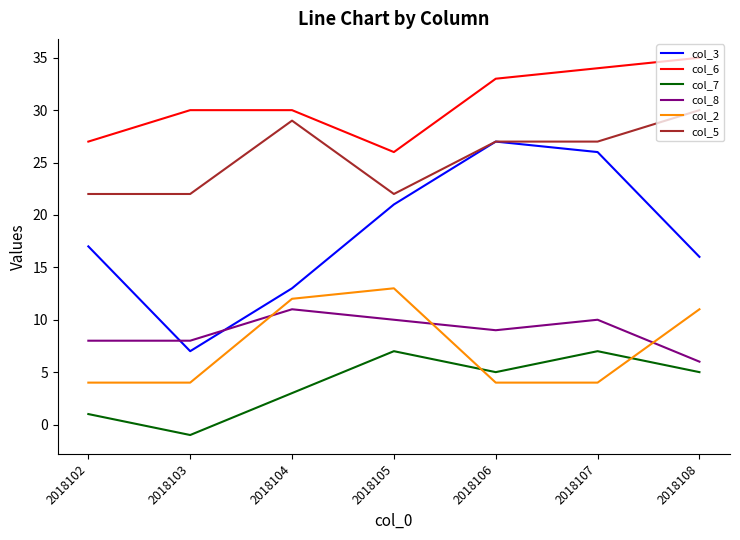

What is the sum of all col_5 values?

179